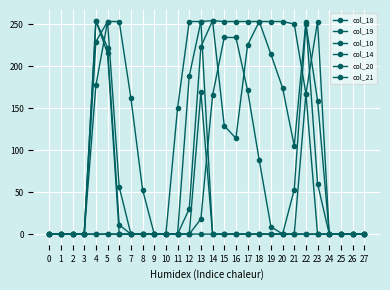

How many data points does each series have?

28